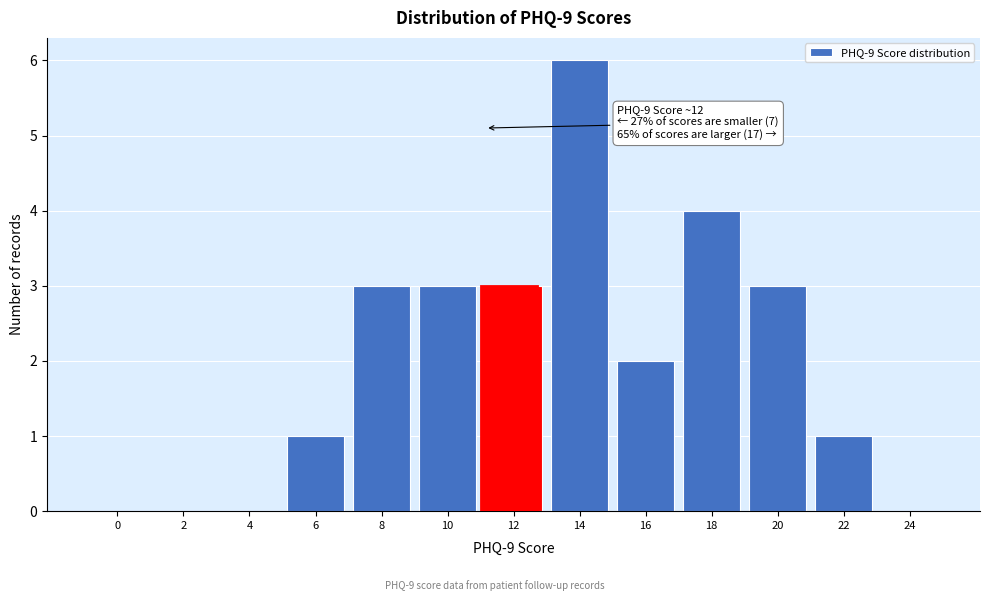

Reading left to right, transcribe all the data shown in this chart.

0=0	2=0	4=0	6=1	8=3	10=3	12=3	14=6	16=2	18=4	20=3	22=1	24=0